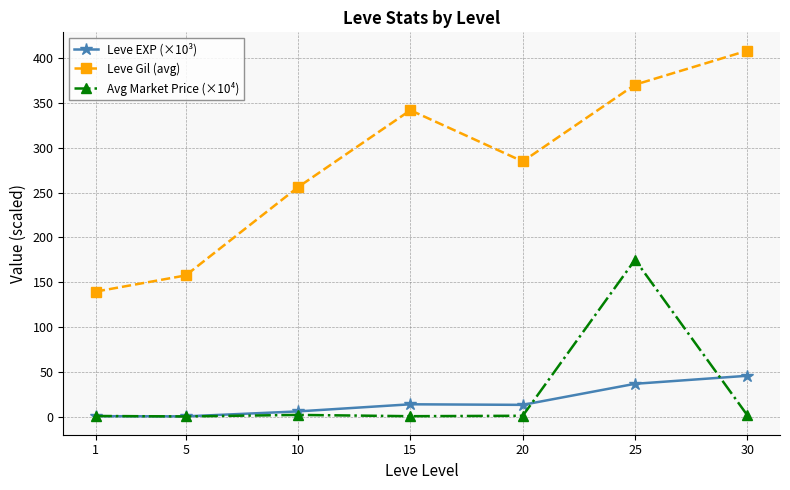

Which category has the highest value in the Leve EXP (×10³) series?

30